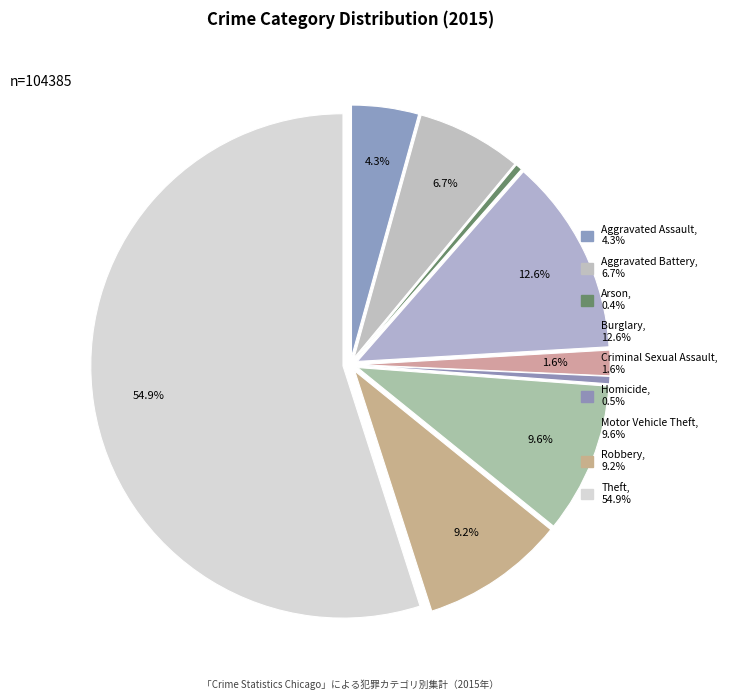

To the nearest percent, what percentage of the pie is Theft?

55%